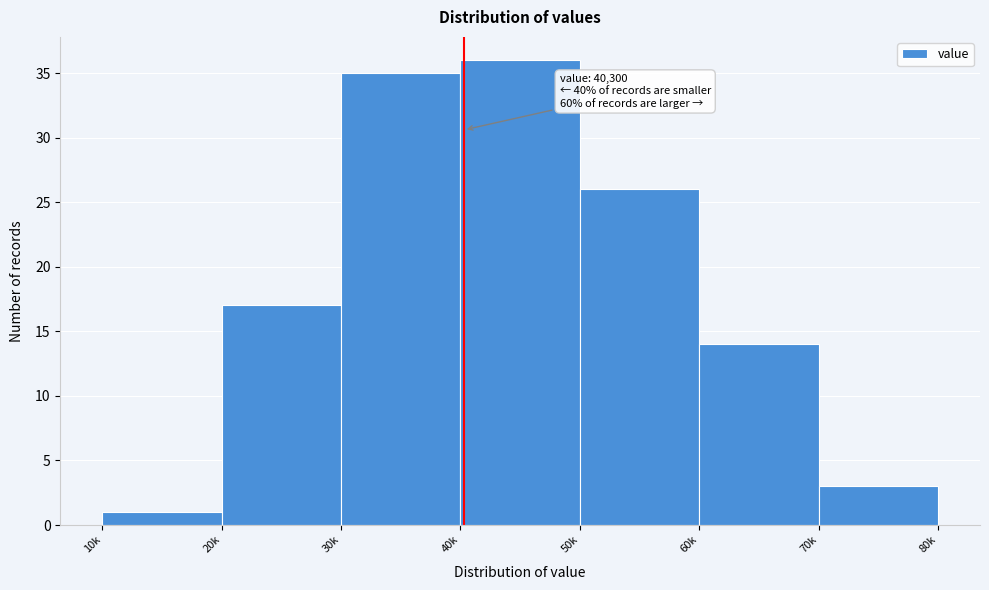

Reading left to right, extract all data points from this chart.

1	17	35	36	26	14	3